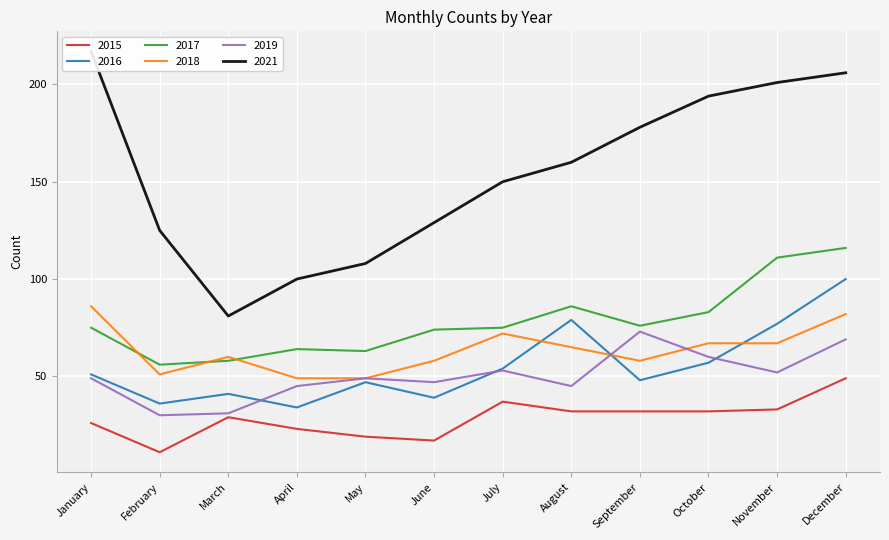

Reading left to right, extract all data points from this chart.

2015: 26	11	29	23	19	17	37	32	32	32	33	49
2016: 51	36	41	34	47	39	54	79	48	57	77	100
2017: 75	56	58	64	63	74	75	86	76	83	111	116
2018: 86	51	60	49	49	58	72	65	58	67	67	82
2019: 49	30	31	45	49	47	53	45	73	60	52	69
2021: 217	125	81	100	108	129	150	160	178	194	201	206